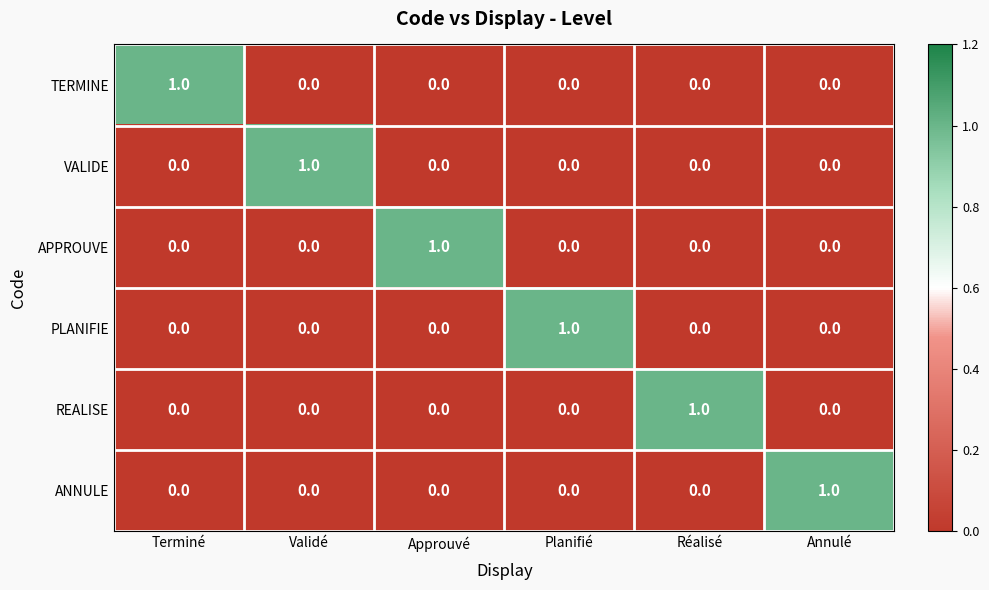

Count the number of categories in the chart.

6